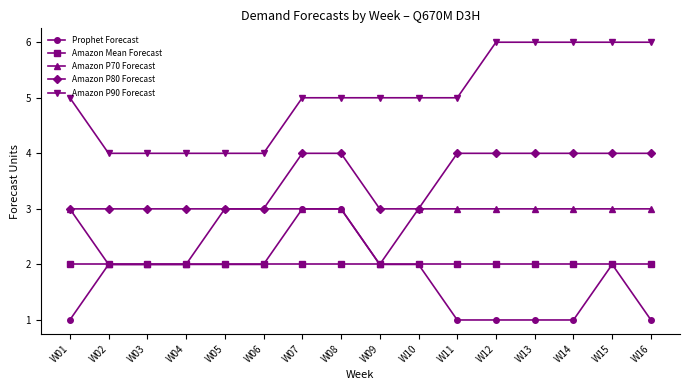

What is the difference between the highest and lowest values at W13?

5